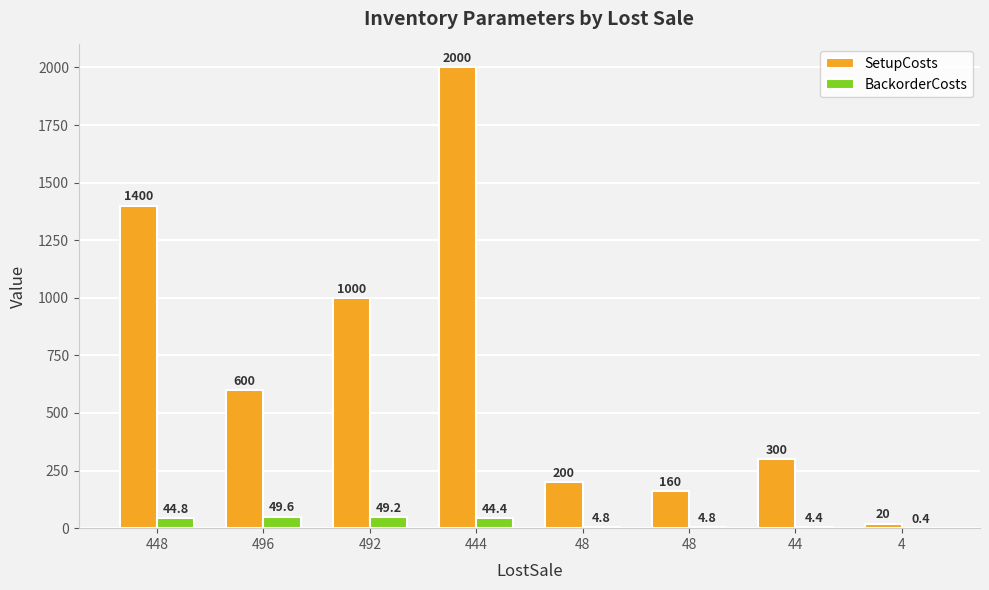

How many data points in BackorderCosts are above 44?

4